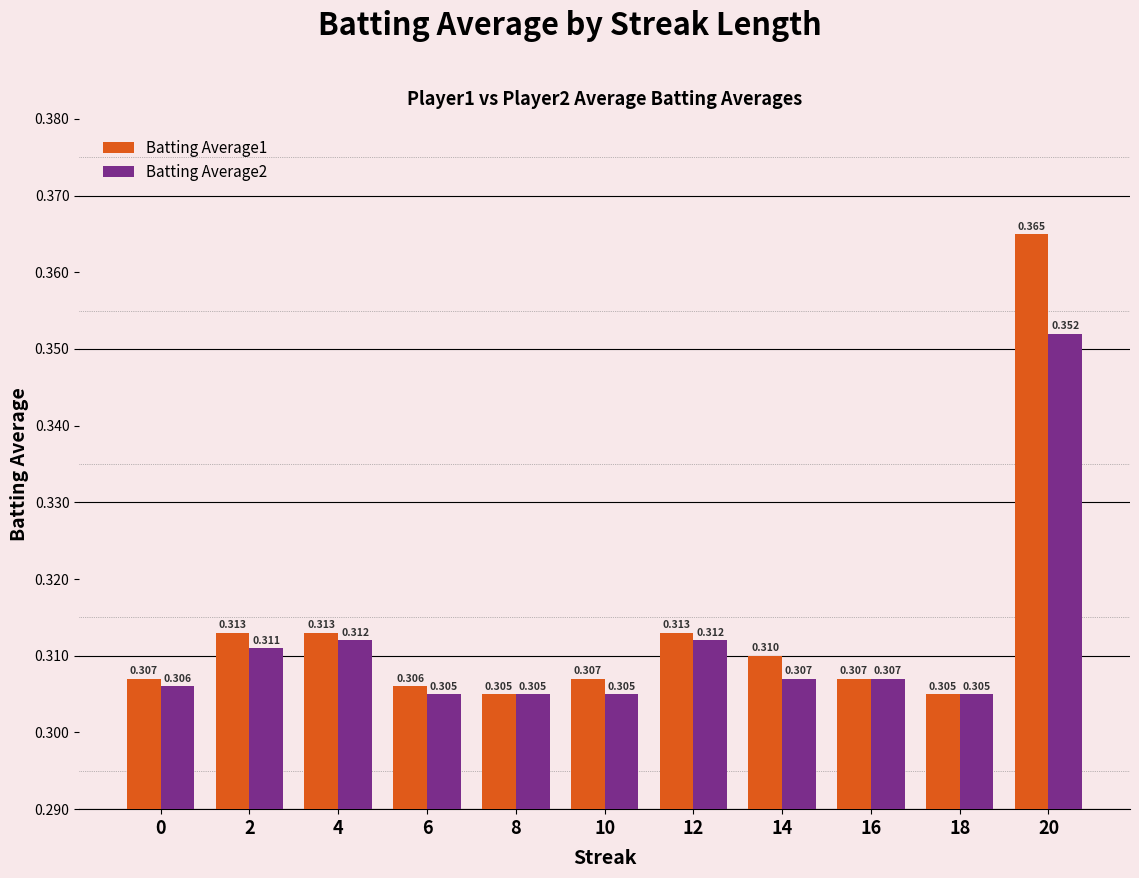

At which category is the sum across all series the highest?

20